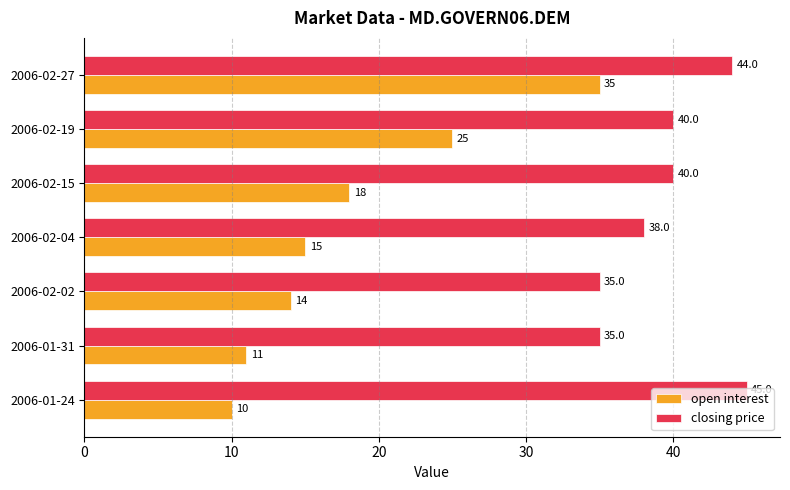

How many closing price values are between 35 and 44?

6